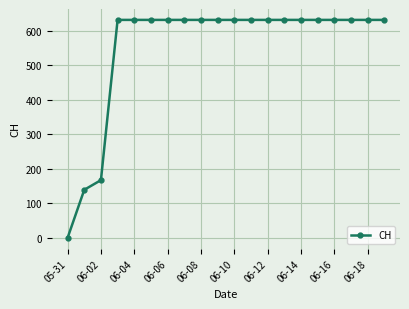

Does the chart display data point markers on the line(s)?

Yes